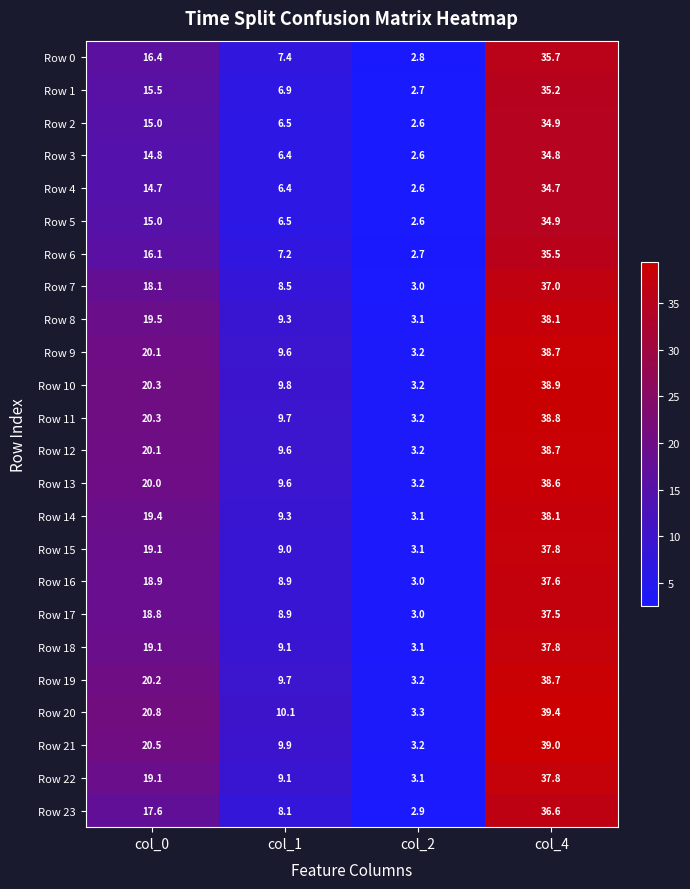

Is it true that Row 21 equals 3.2 at col_2?

True